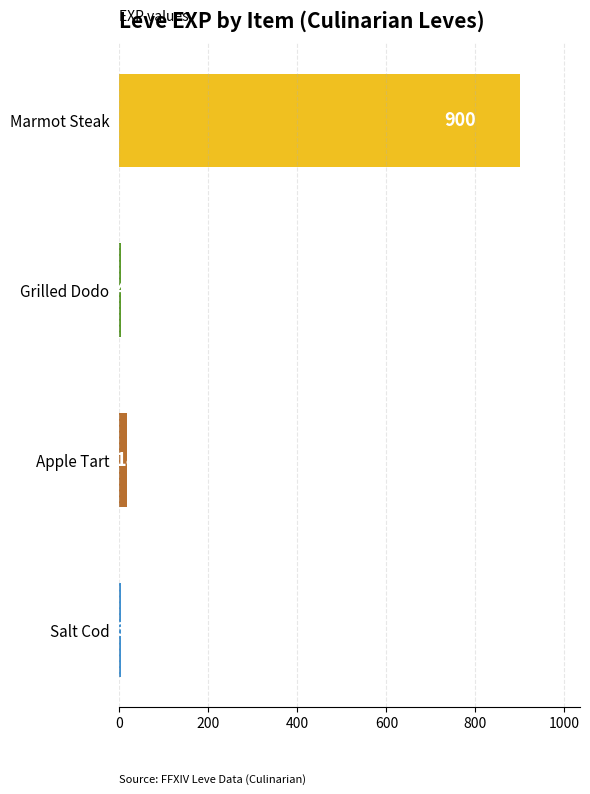

Where is the data nearest to the value 451?

Apple Tart